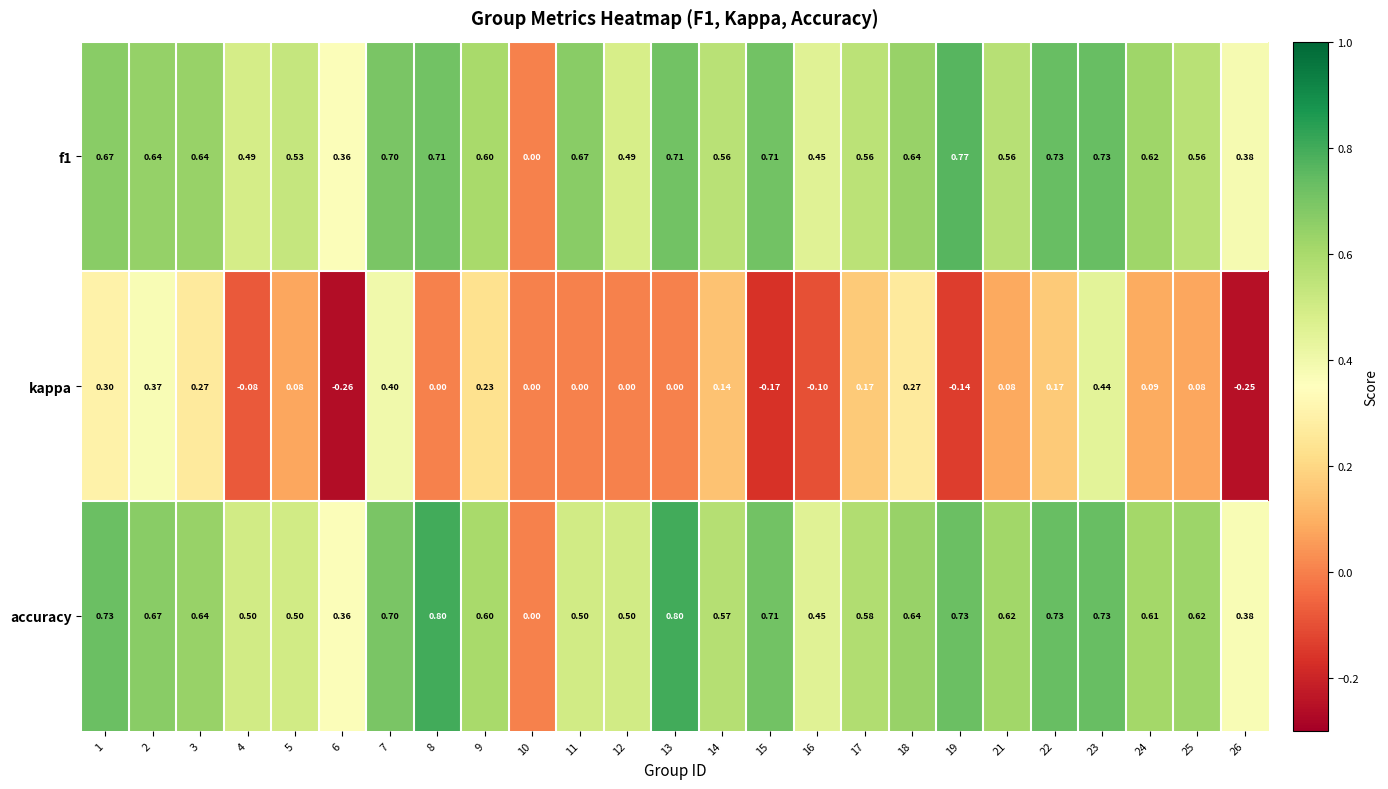

Which series changed the most between 1 and 3?

accuracy